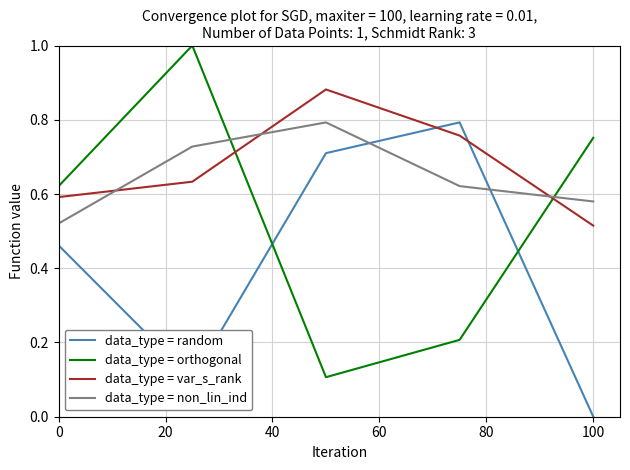

How many times do data_type = random and data_type = var_s_rank cross each other?

2